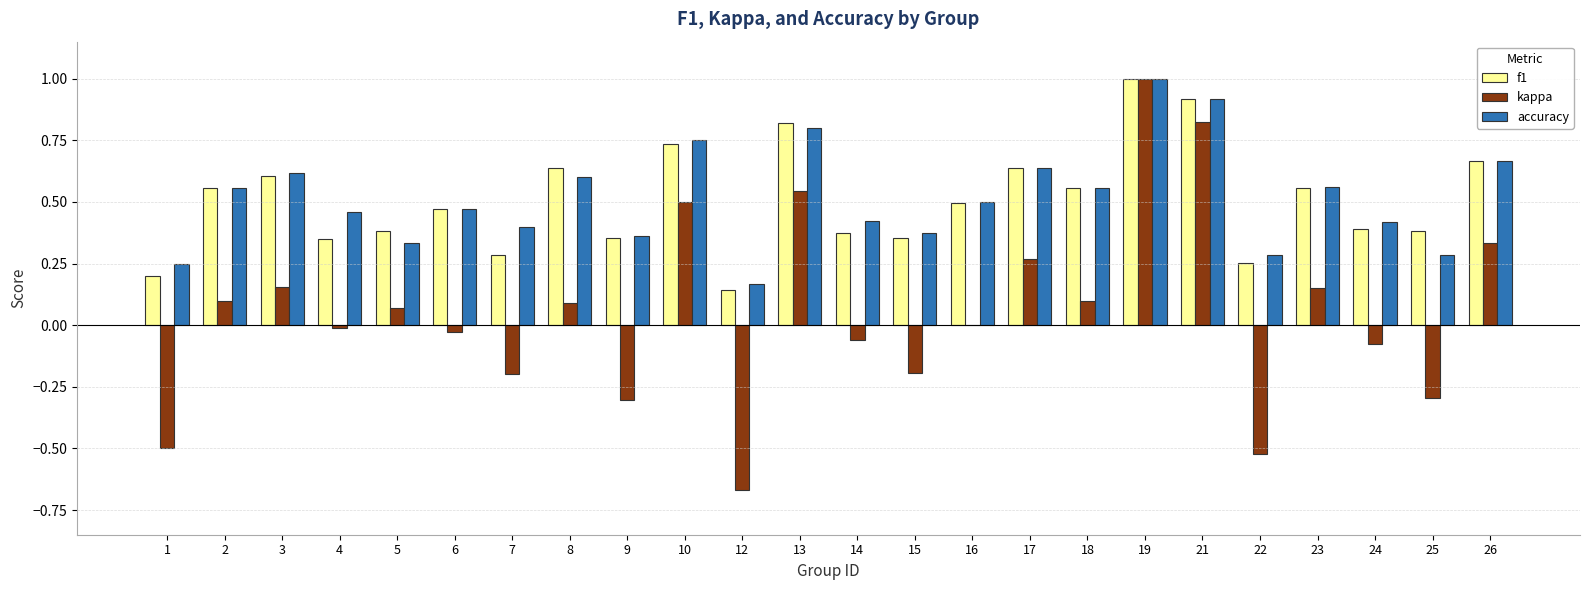

True or false: f1 has a value of 0.6 at 18.

True